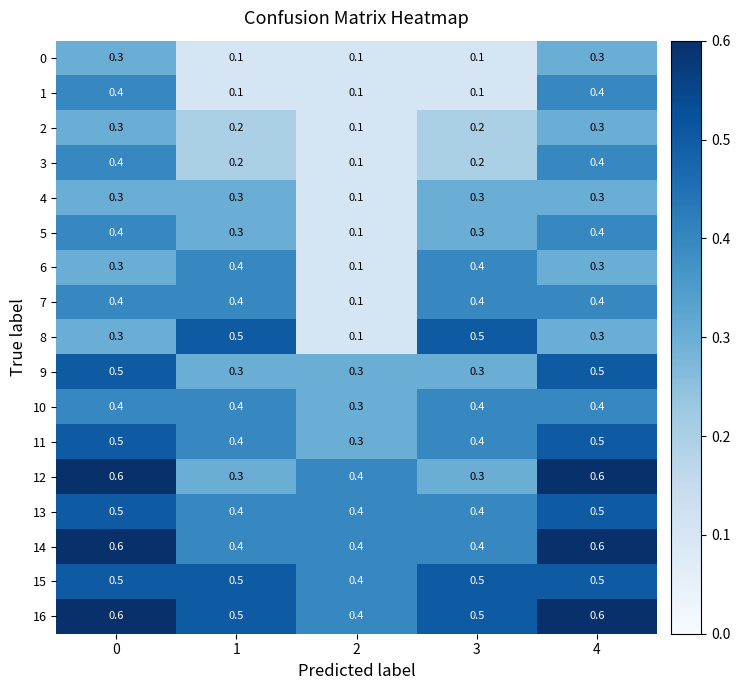

Read the 13 value at 2.

0.4